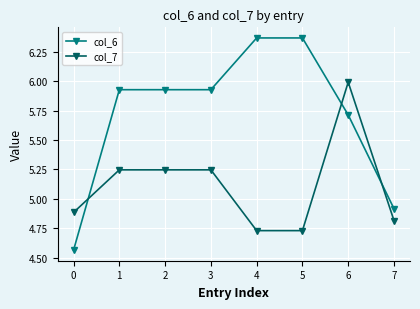

At which label does col_7 reach its peak?

6